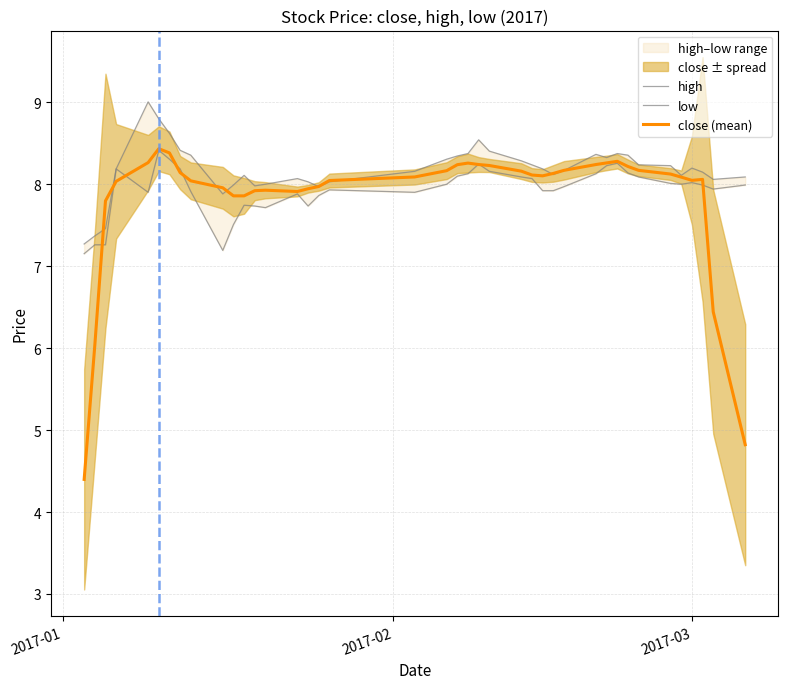

Rank the series by their average value, from lowest to highest.

close (mean), low, high